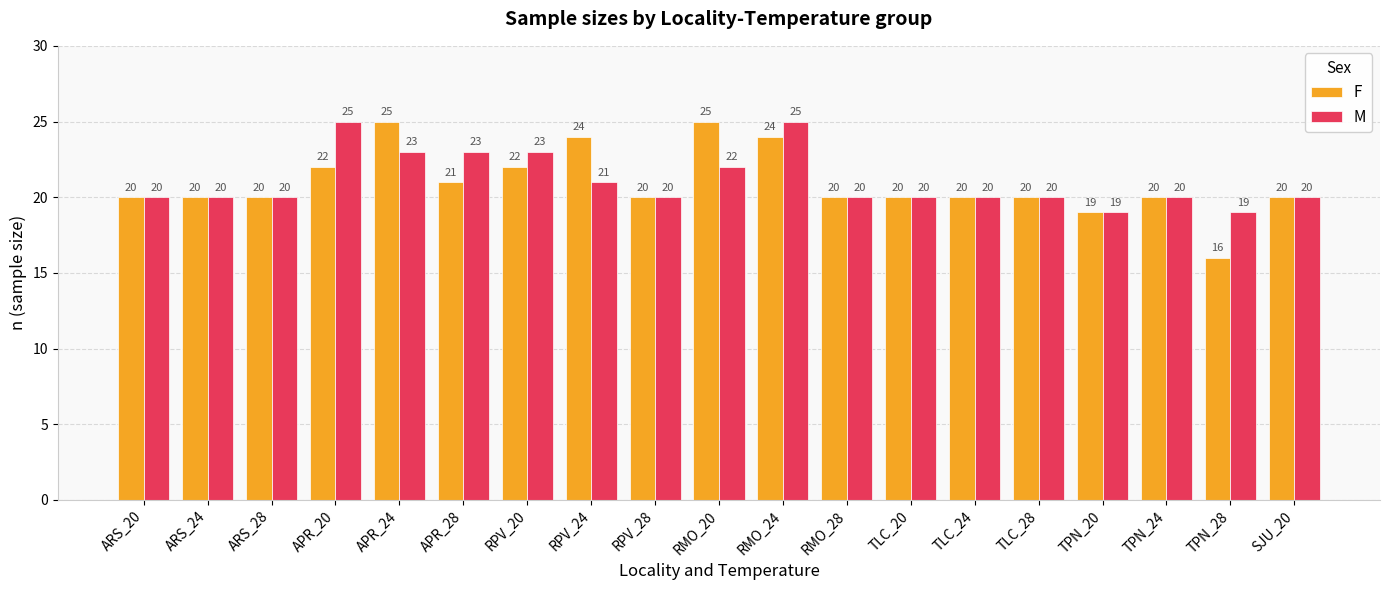

Which series changed the most between RPV_24 and SJU_20?

F